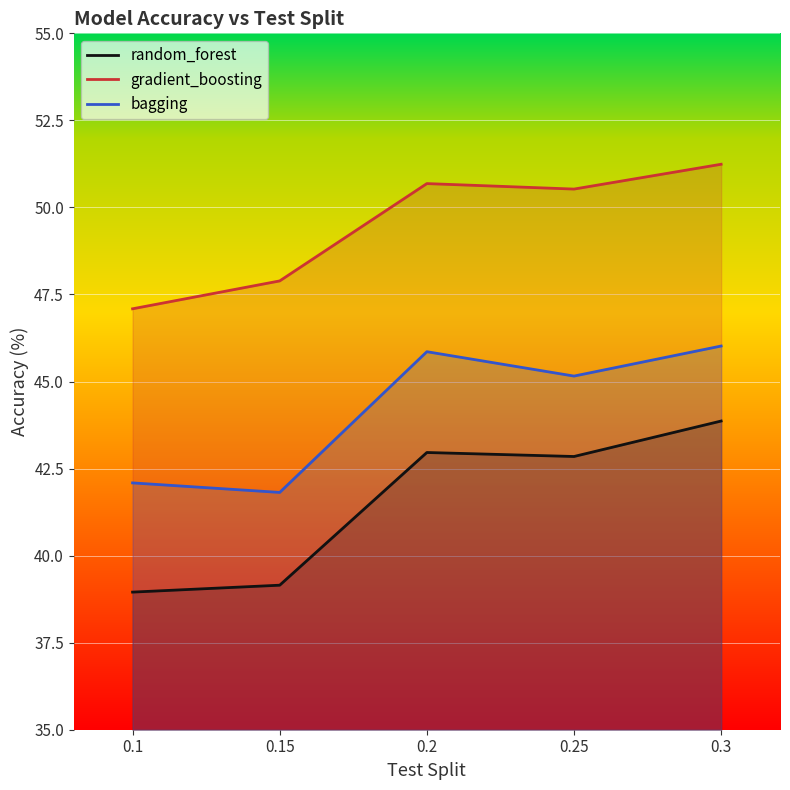

At which label does bagging reach its peak?

0.3